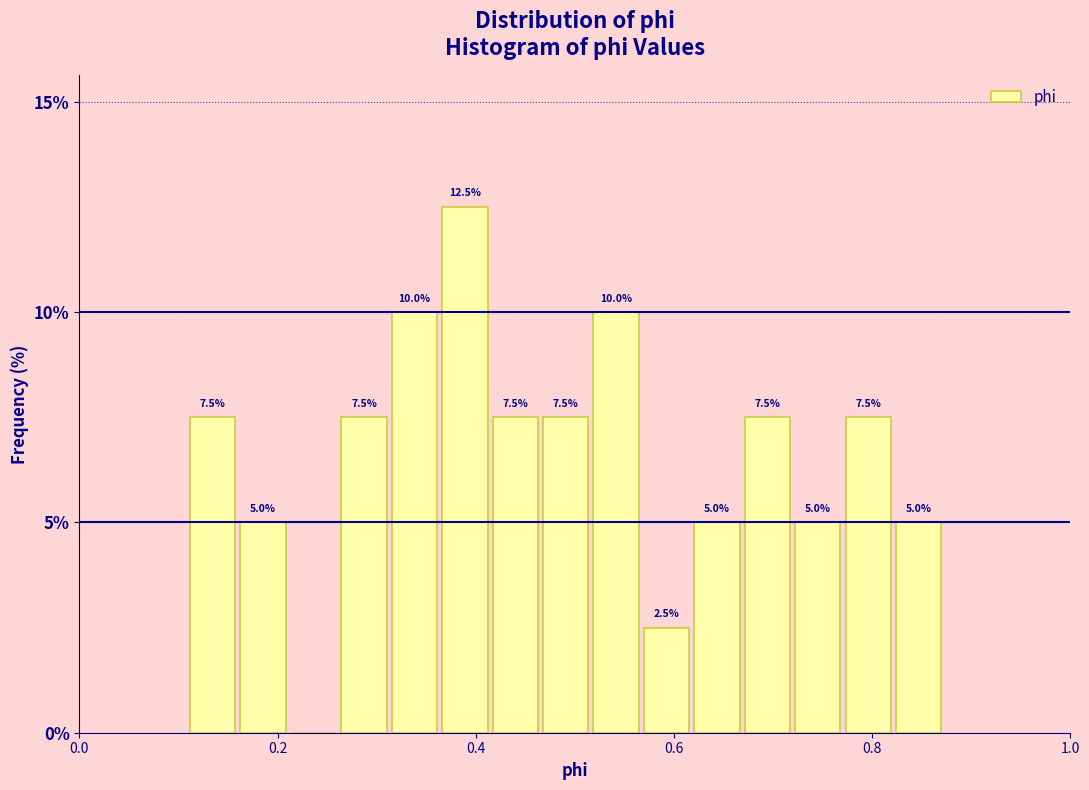

Around what value on the x-axis is the tallest bar? Give the approximate position of its centre, as read against the axis.

0.38